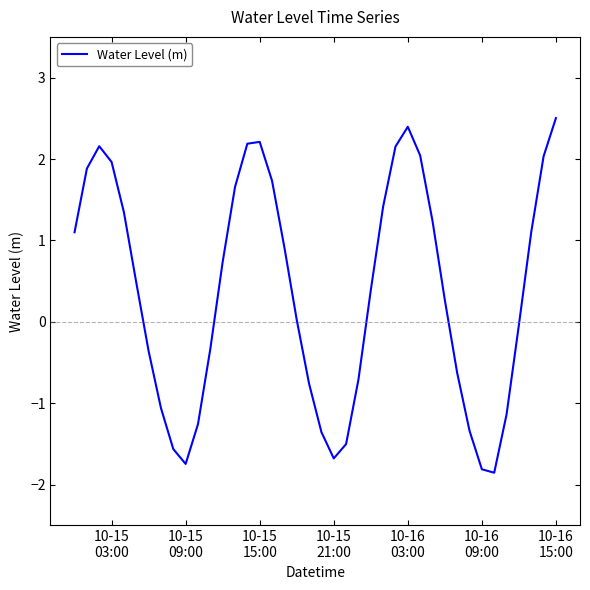

What is the difference between the maximum and minimum values?

4.4